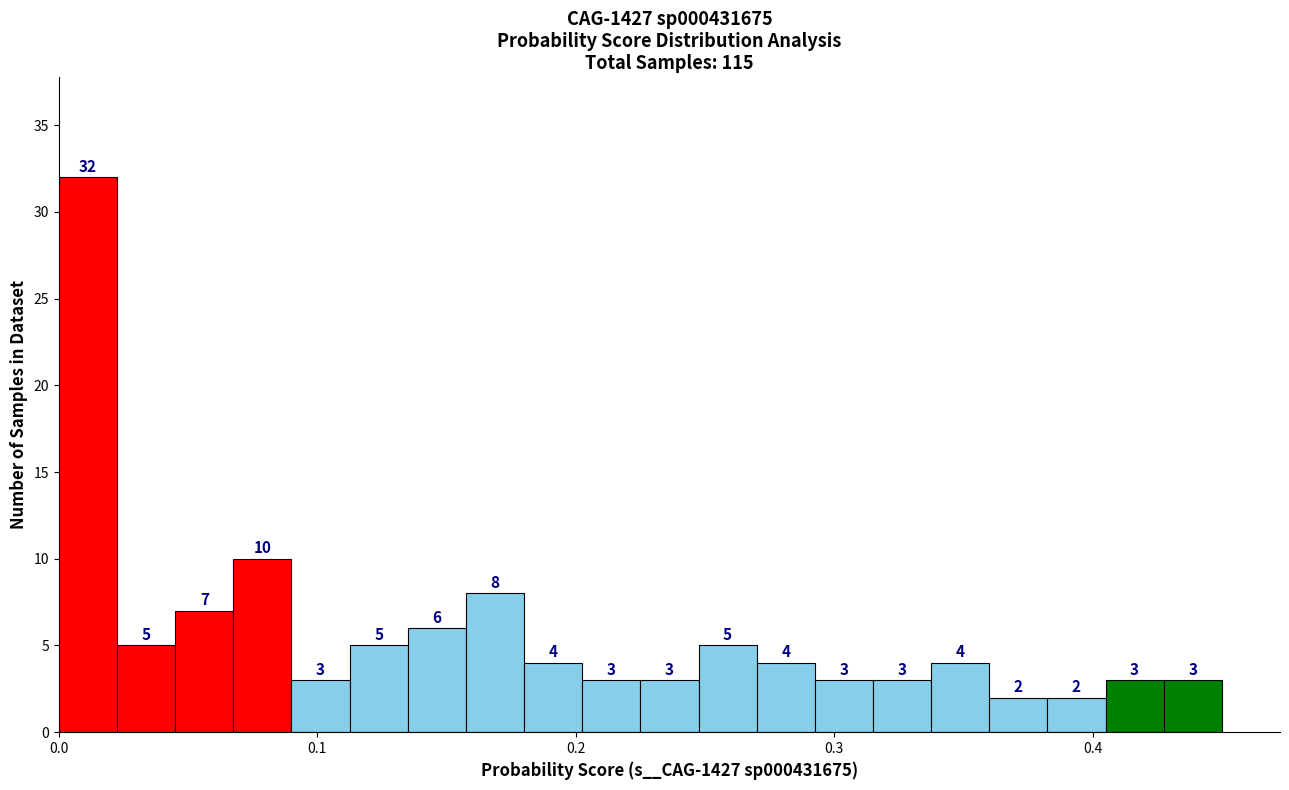

Read against the x-axis, roughly where is the centre of the tallest bar?

0.01